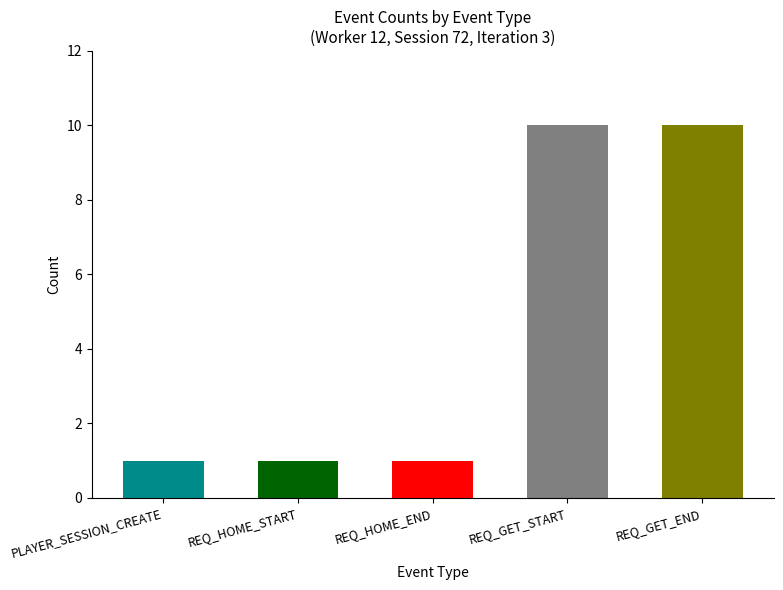

Count the number of values greater than 8.

2